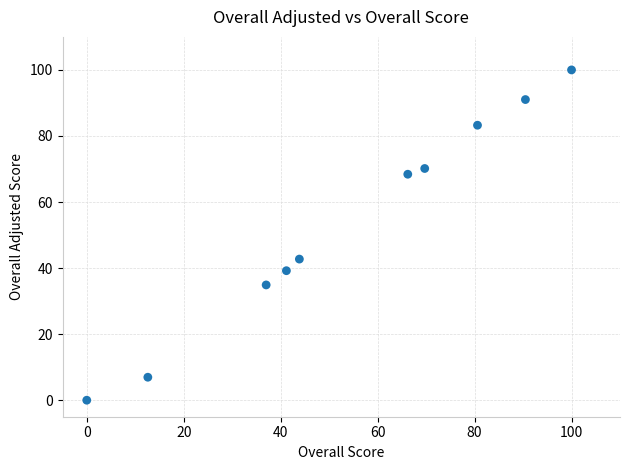

What is the average X value?

54.2